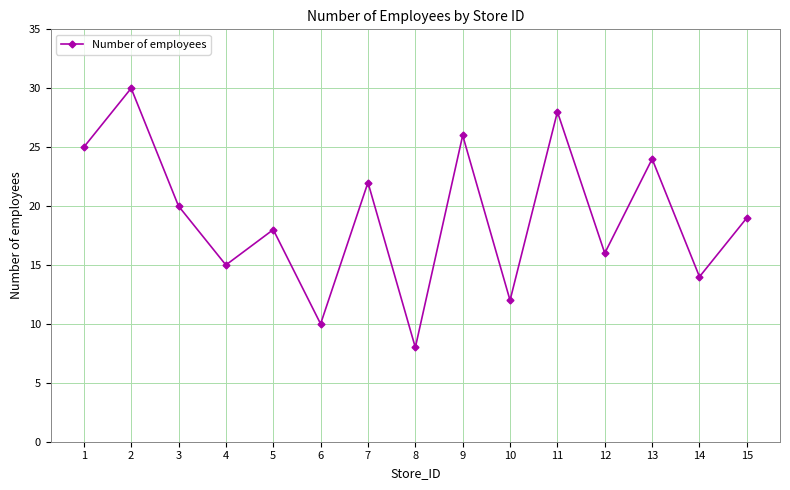

What is the difference between the maximum and minimum values?

22